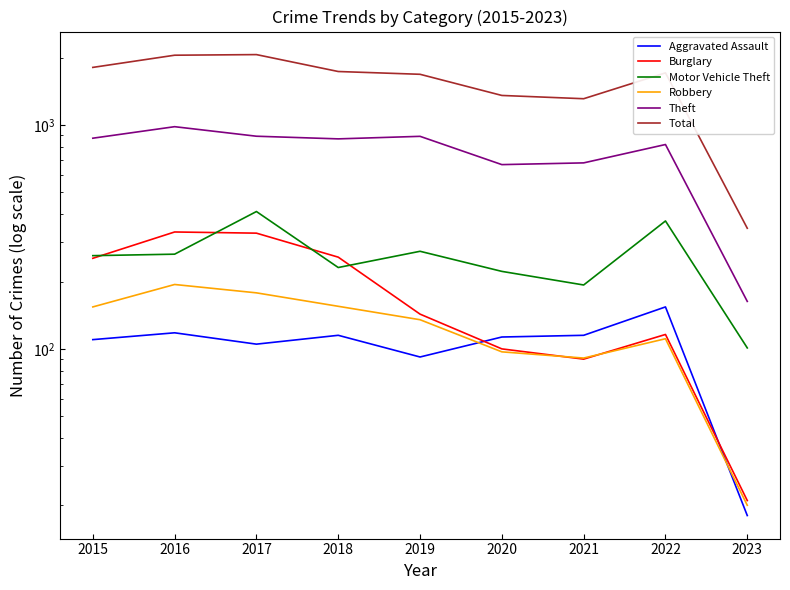

What is the total value across all series at 2017?

3981